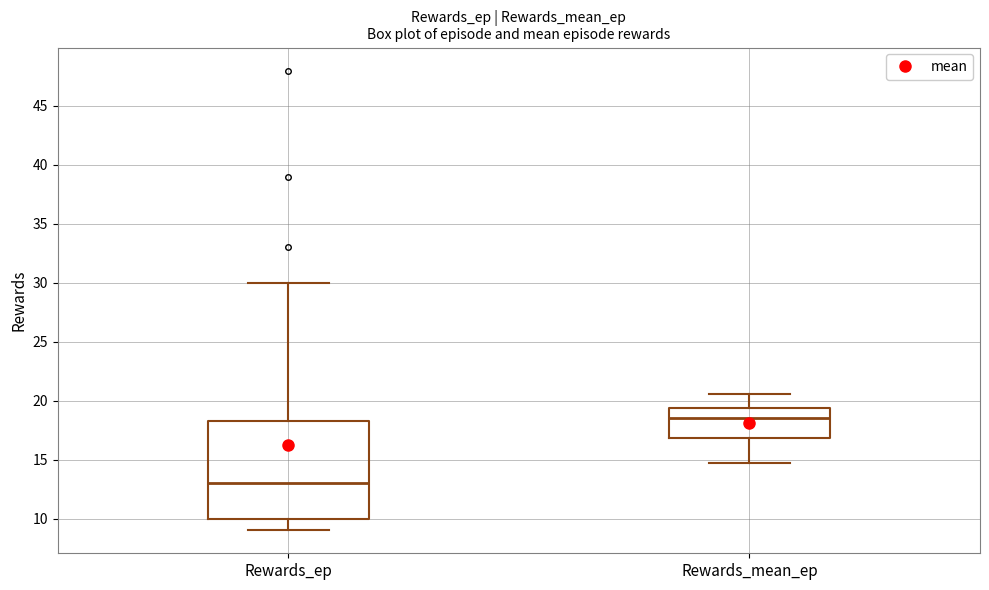

Reading left to right, transcribe this box plot: for each box, give where its median line is, the range the box spans, and where its two whiskers end, as read against the y-axis. The values are not printed on the chart, so give them approximately, as read against the axis.

Rewards_ep: median 13.0, box 10.0 to 18.5, whiskers 9.0 to 30.0
Rewards_mean_ep: median 18.5, box 17.0 to 19.5, whiskers 14.5 to 20.5